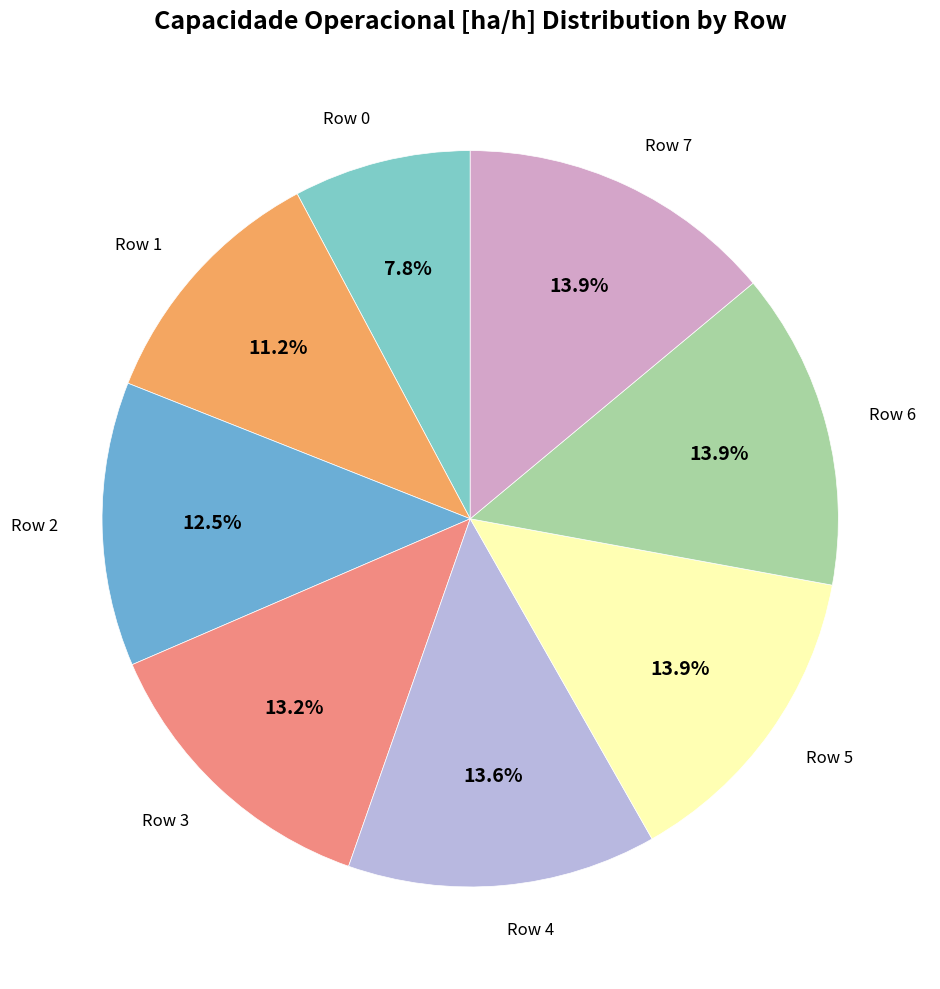

Does Row 6 represent more than half of the total?

No